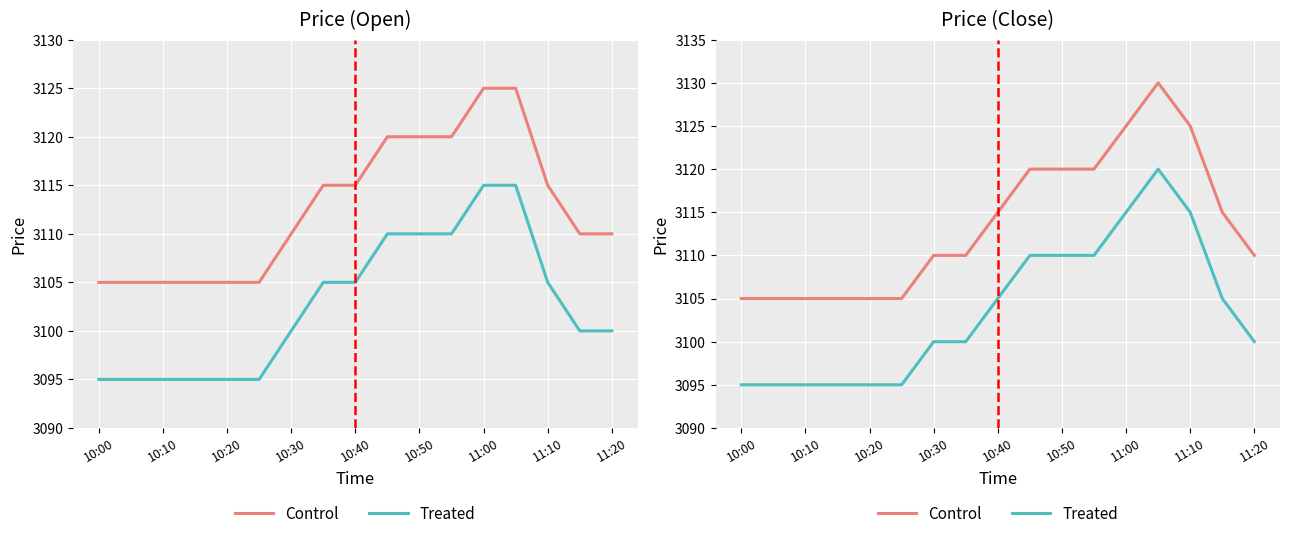

What are all the series names shown in the legend?

Control, Treated